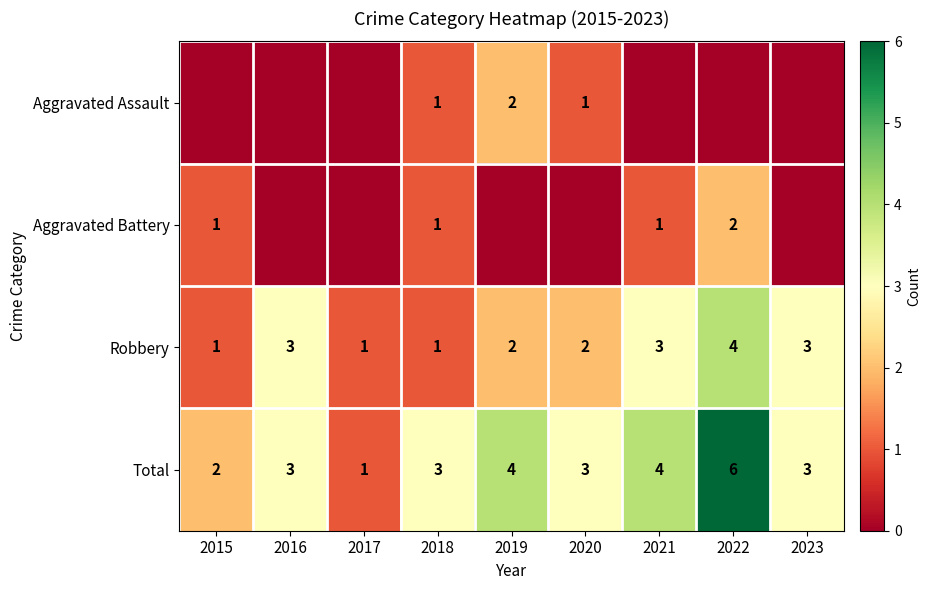

True or false: Aggravated Assault has a value of 0 at 2020.

False